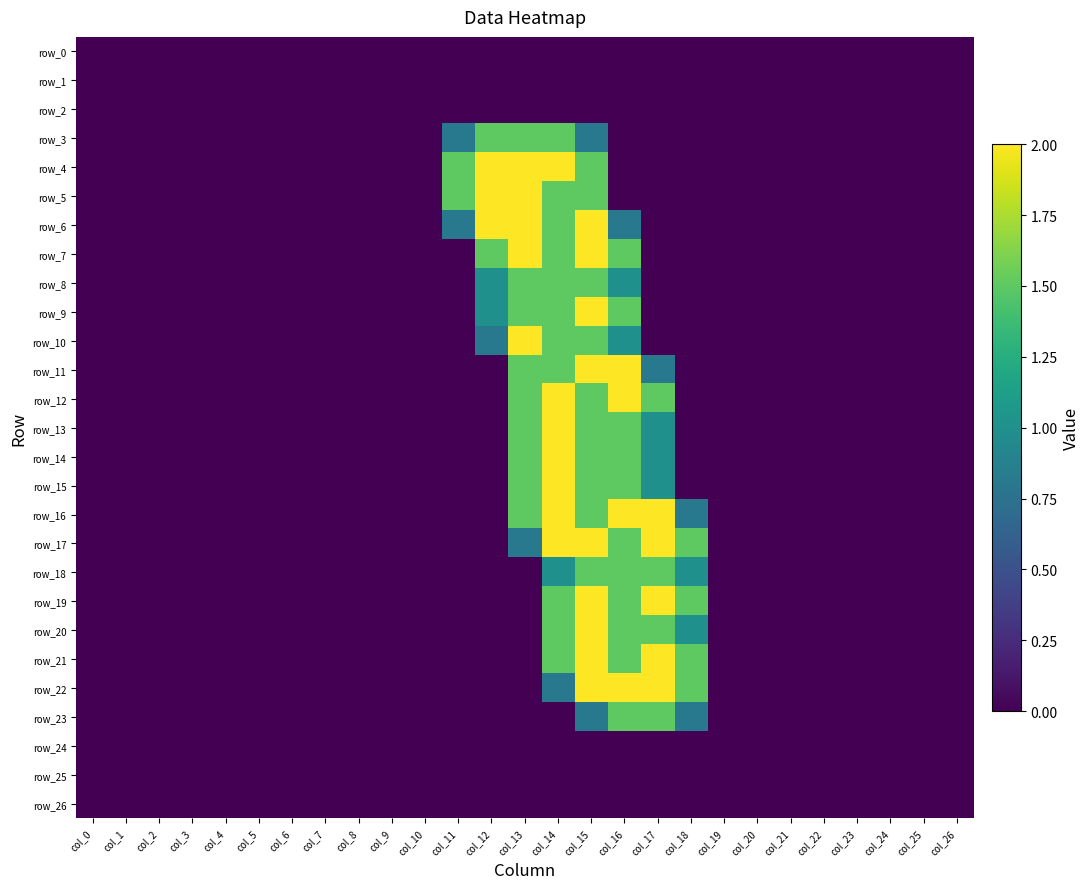

The value of row_13 at col_3 is 1.0. True or false?

False